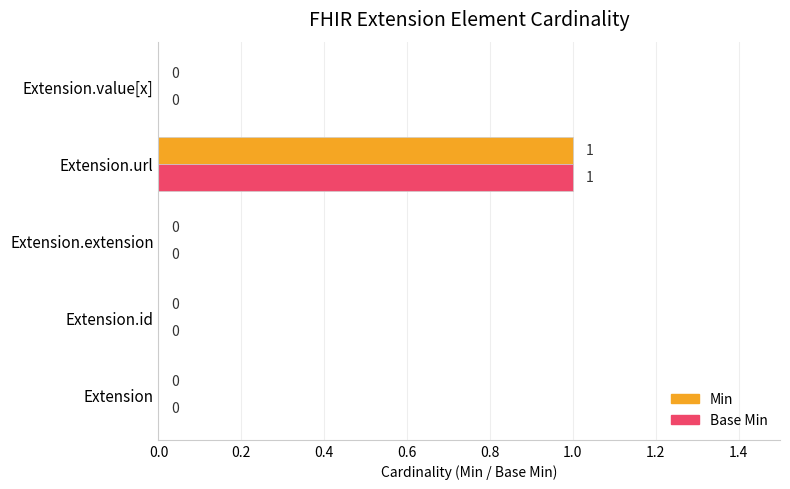

Which category has the highest value across all series?

Extension.url